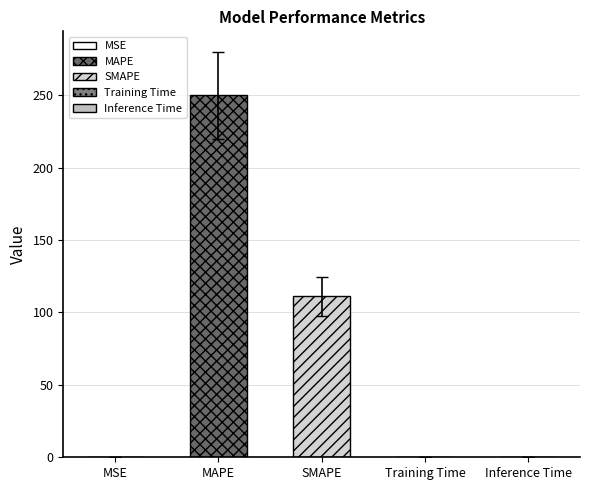

Which label corresponds to the smallest value in the chart?

MSE